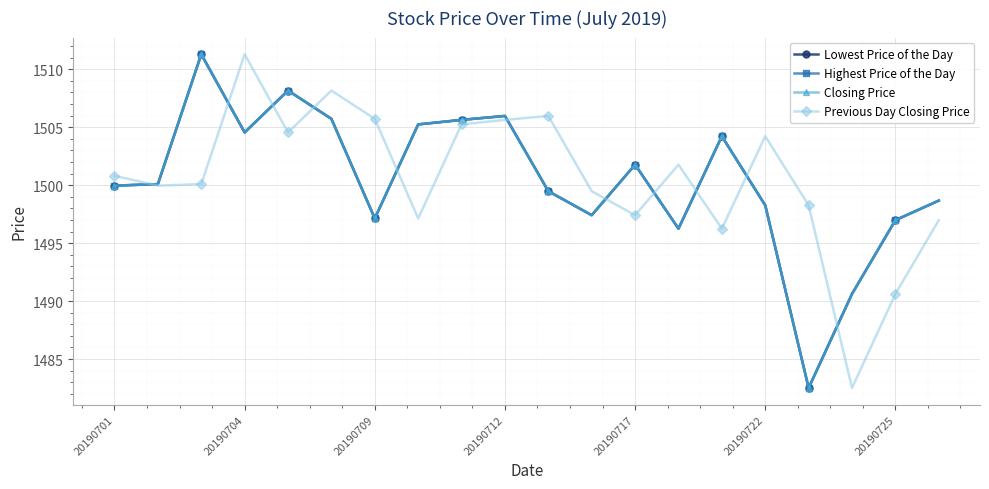

Is this an area chart (filled region under the line)?

No